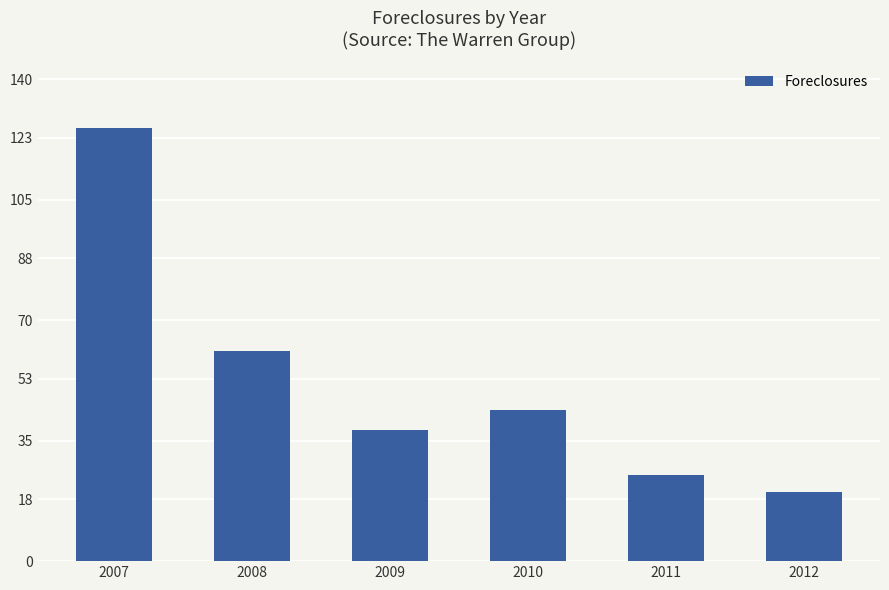

How many data points are less than 44?

3